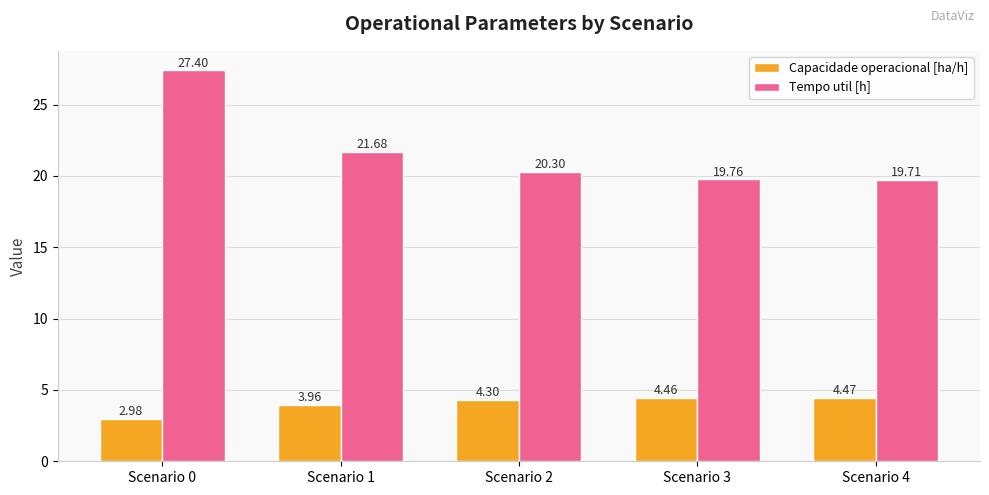

How many groups of bars are there?

5